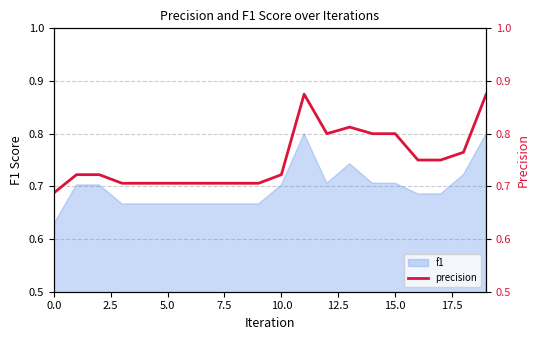

What is the difference between the values at 19 and 14?

0.1